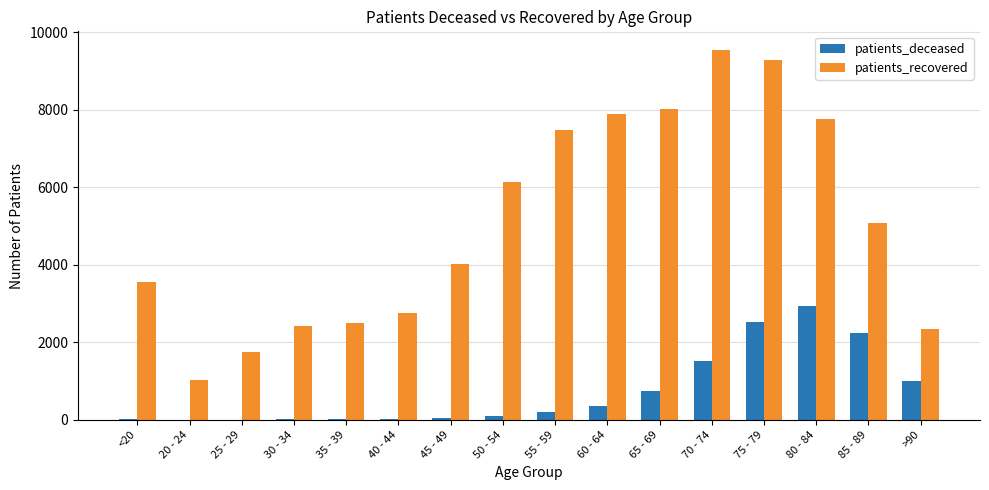

What is the maximum value for patients_deceased?

2947